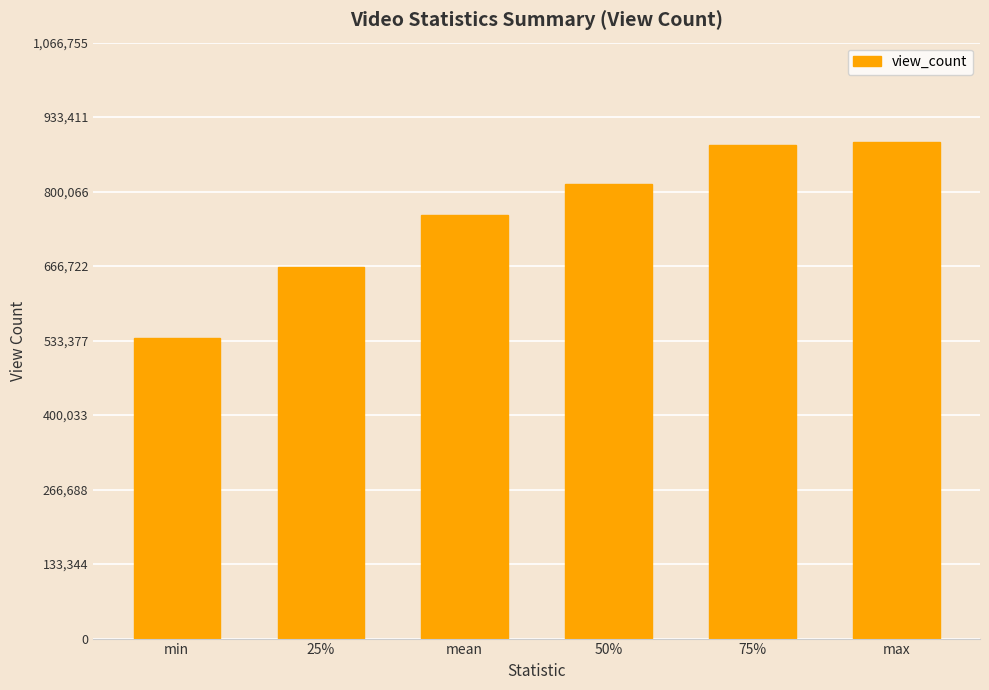

Reading right to left, extract all data points from this chart.

888963.0	883247.0	813270.0	757596.6	665060.0	537443.0